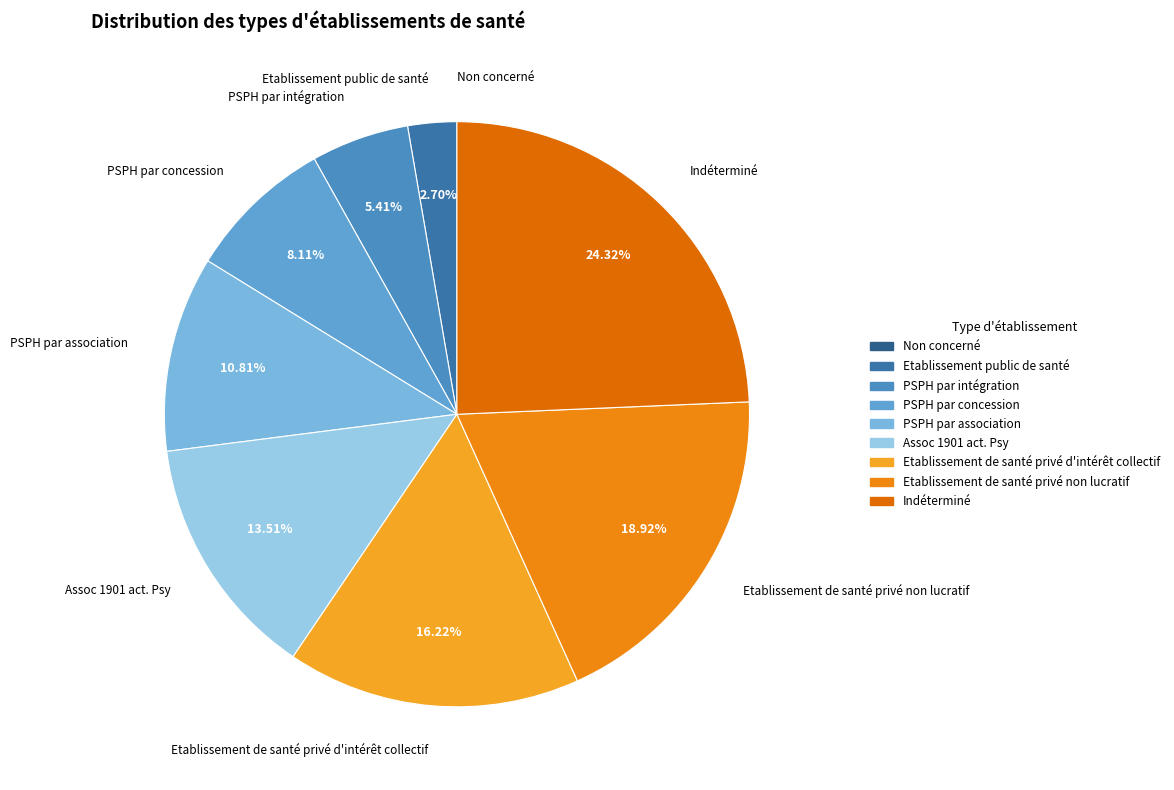

Which slice is the largest?

Indéterminé